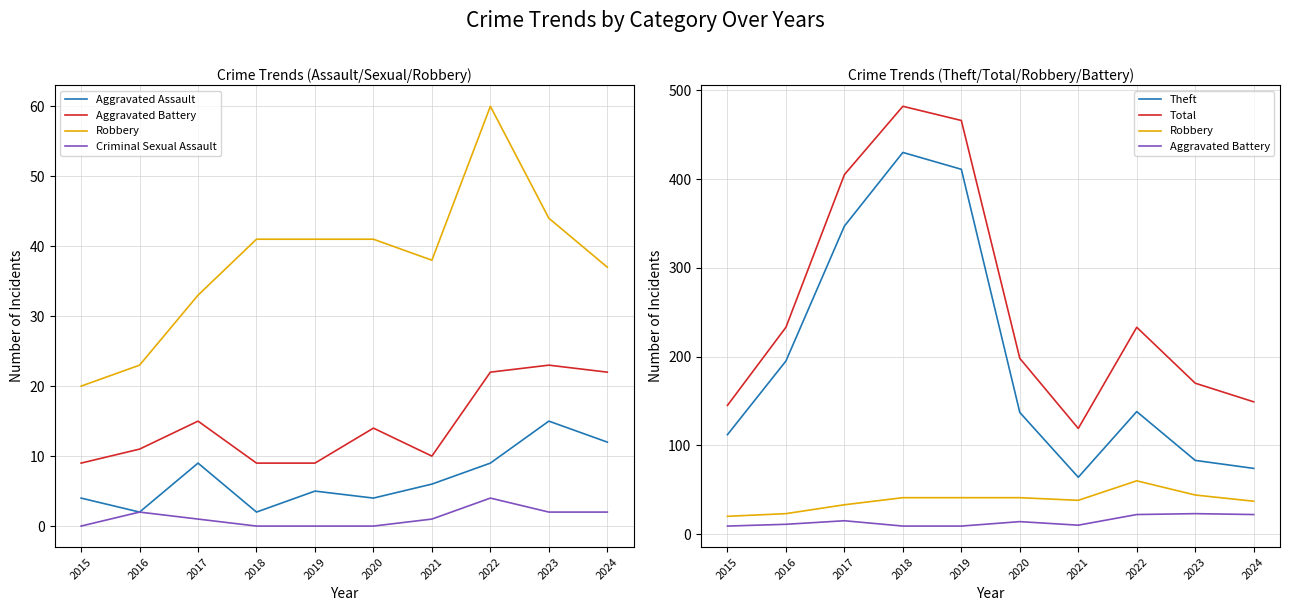

True or false: Aggravated Battery and Criminal Sexual Assault cross at least once.

False